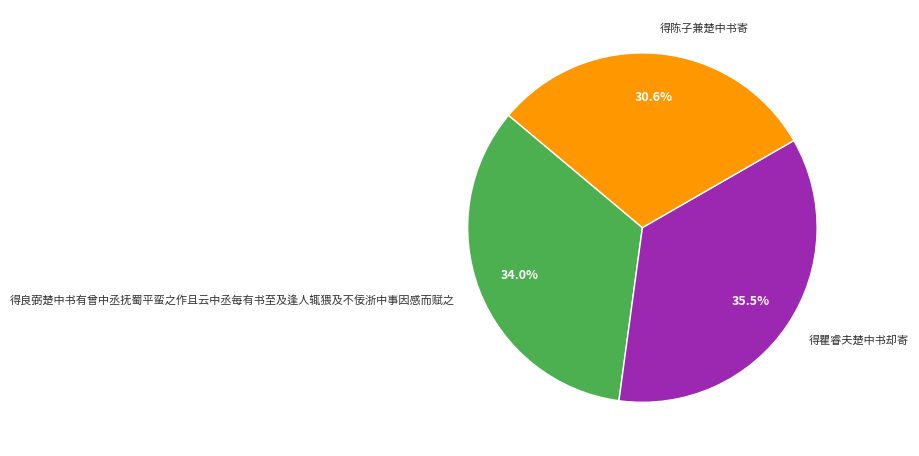

Count the number of slices in the pie.

3